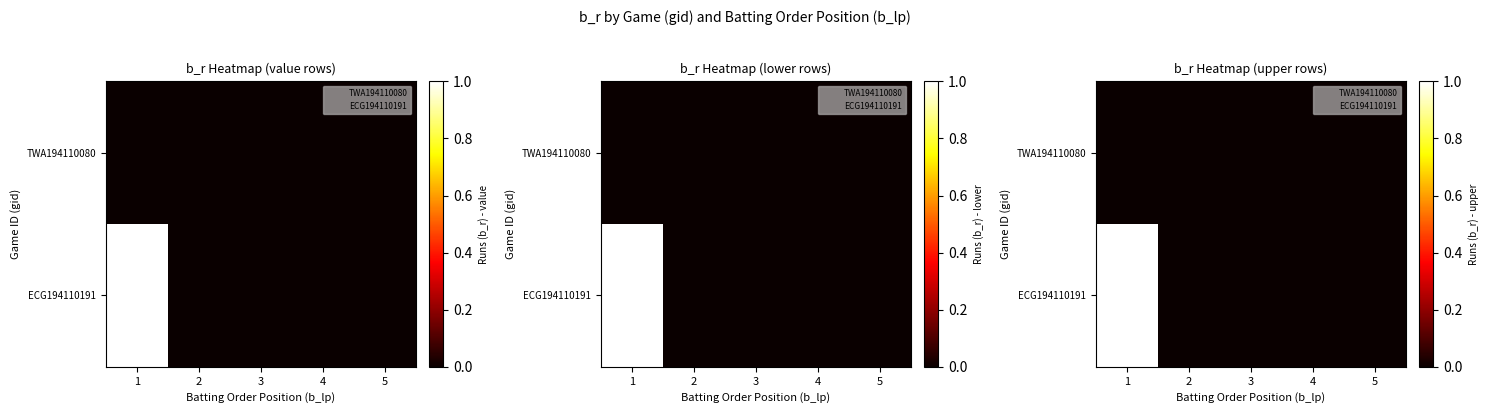

Rank the series by their maximum value, from highest to lowest.

ECG194110191, TWA194110080